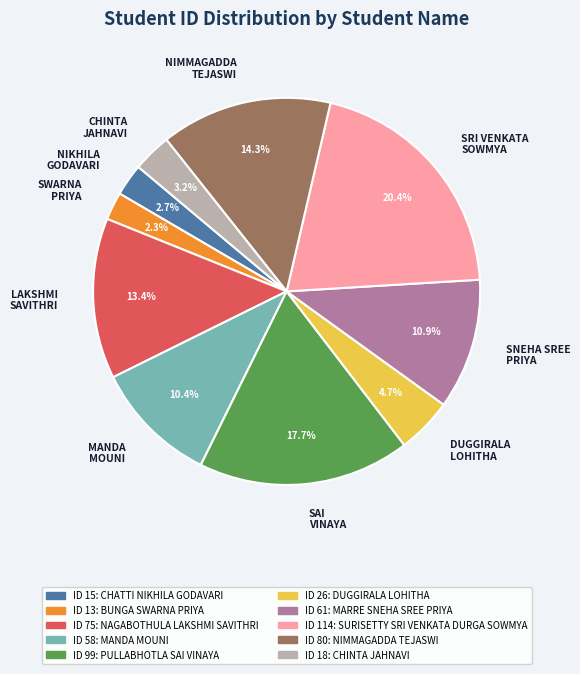

Which has a higher value, CHINTA JAHNAVI or NIMMAGADDA TEJASWI?

NIMMAGADDA TEJASWI